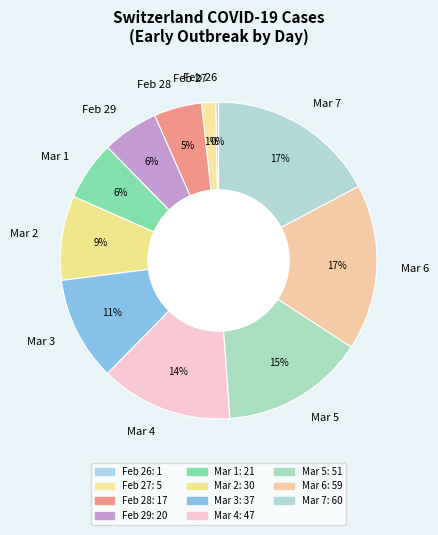

What percentage is the Feb 27 slice, to the nearest percent?

1%